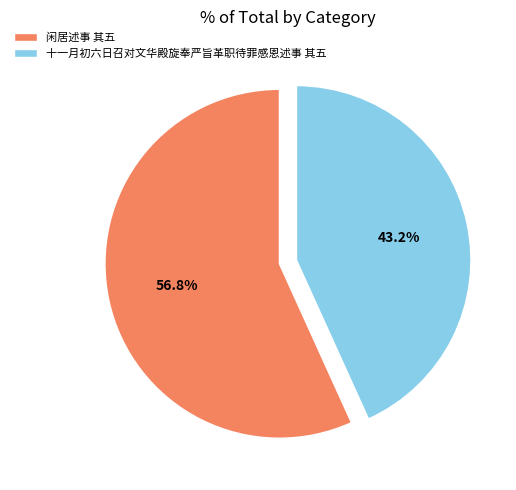

Which category has the smallest portion of the pie?

十一月初六日召对文华殿旋奉严旨革职待罪感恩述事 其五